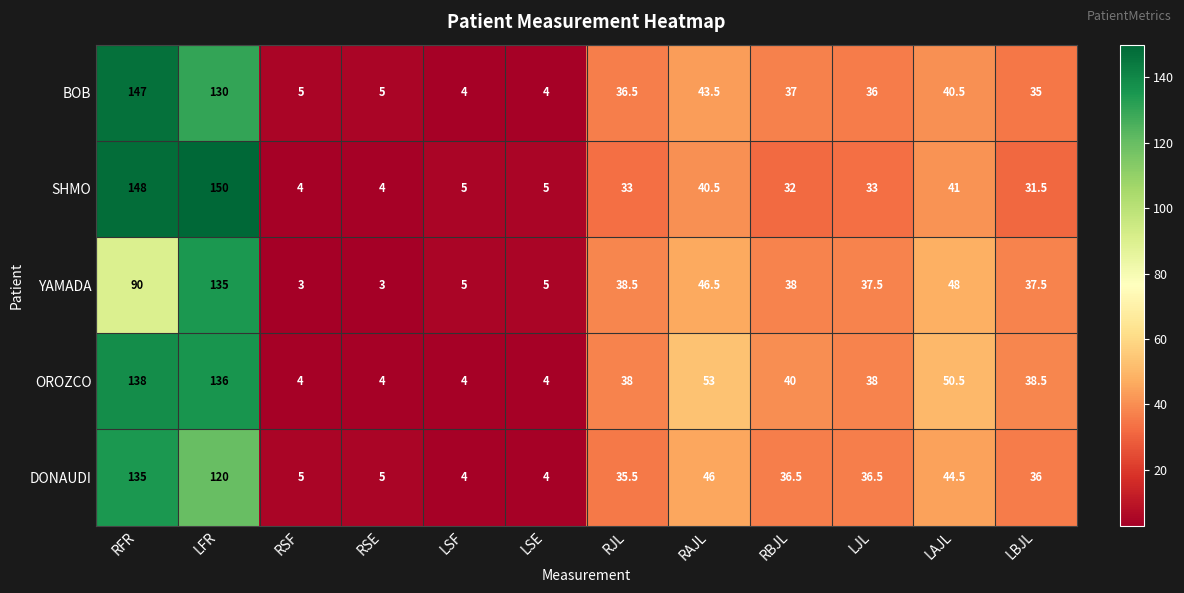

At how many categories does at least one series exceed 91?

2